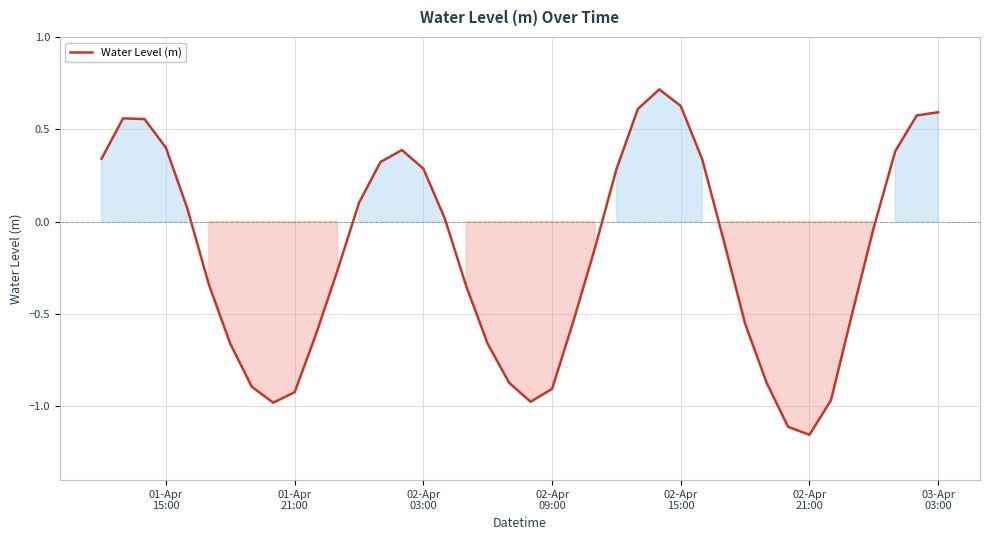

How many series are shown in this chart?

1